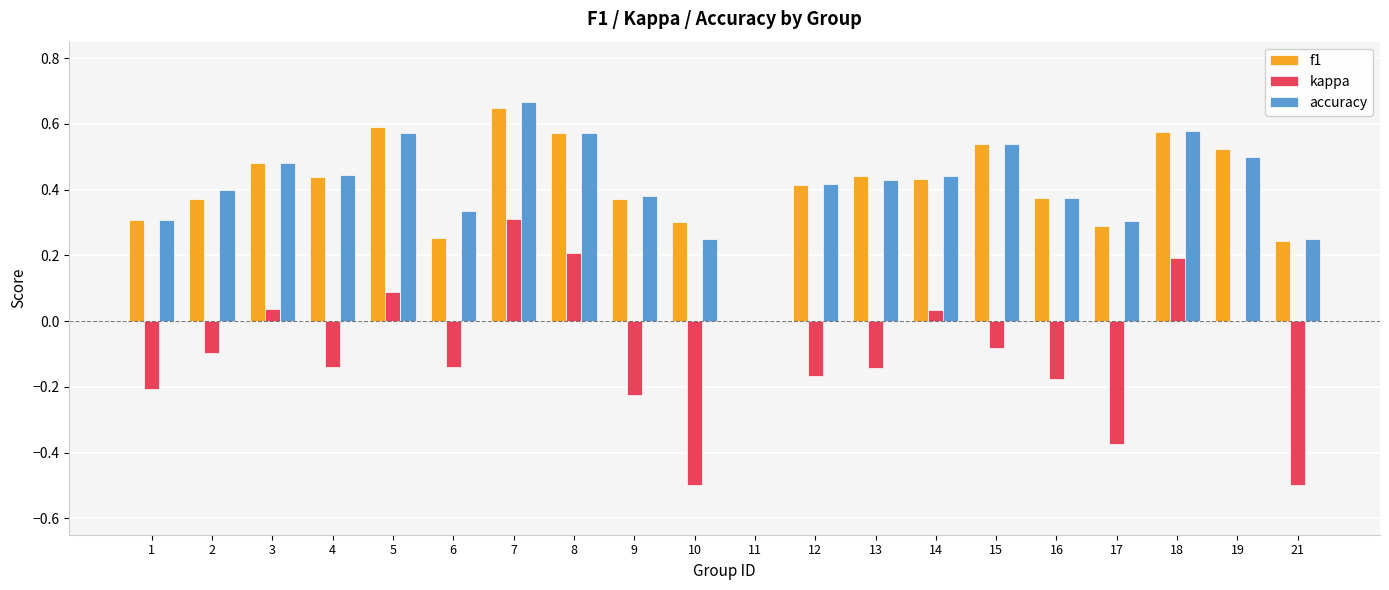

At which category is the sum across all series the highest?

7